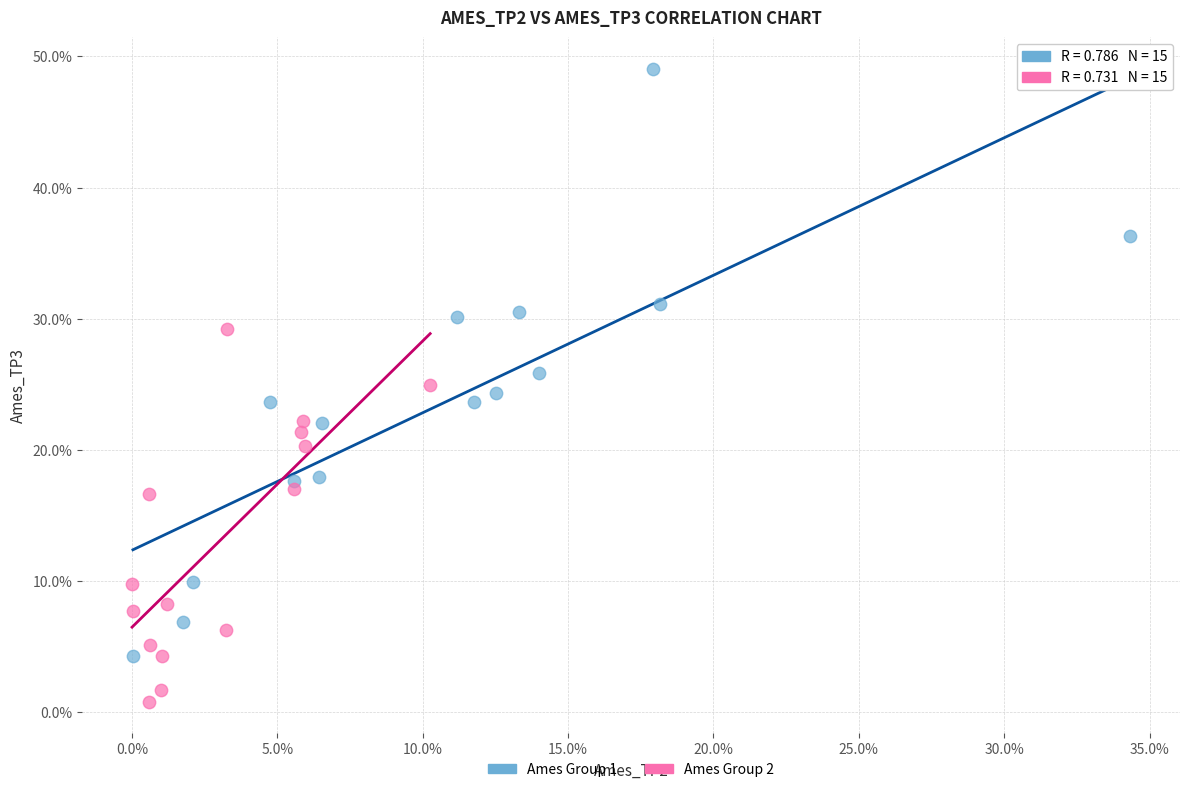

What are all the series names shown in the legend?

Ames Group 1, Ames Group 2